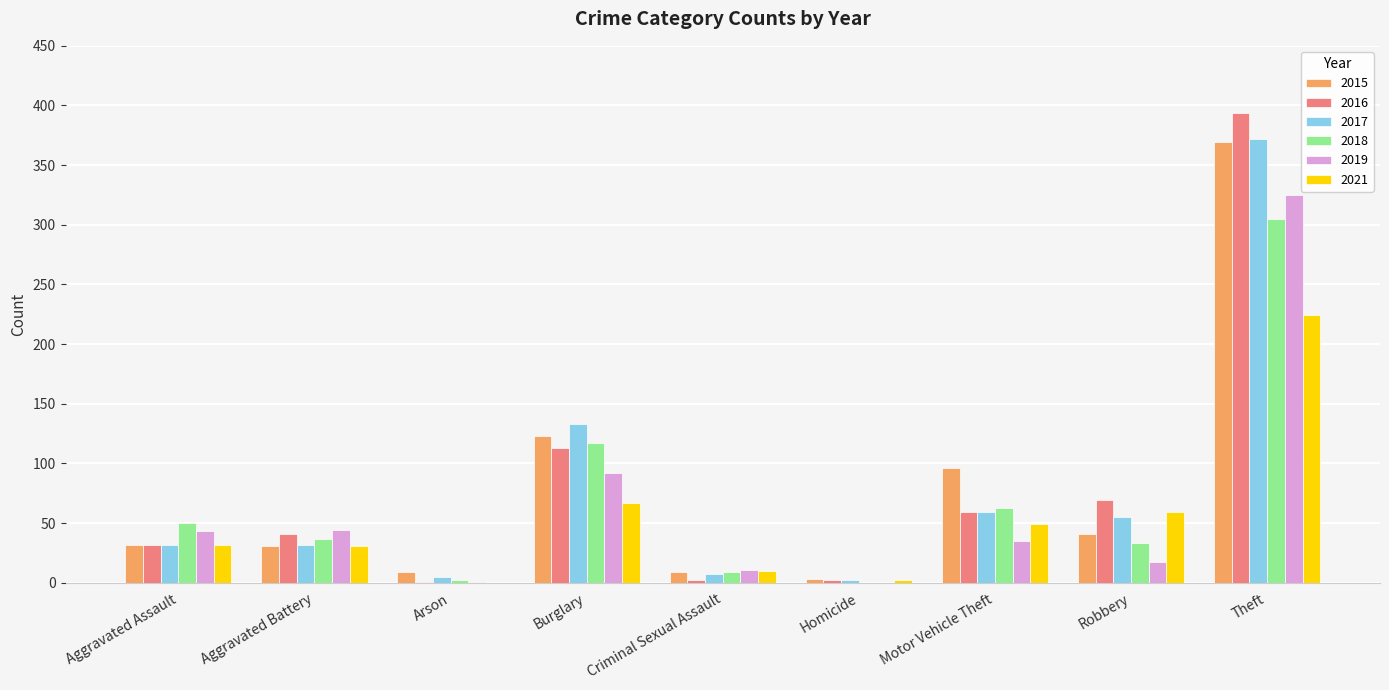

What is the maximum value shown in the chart?

394